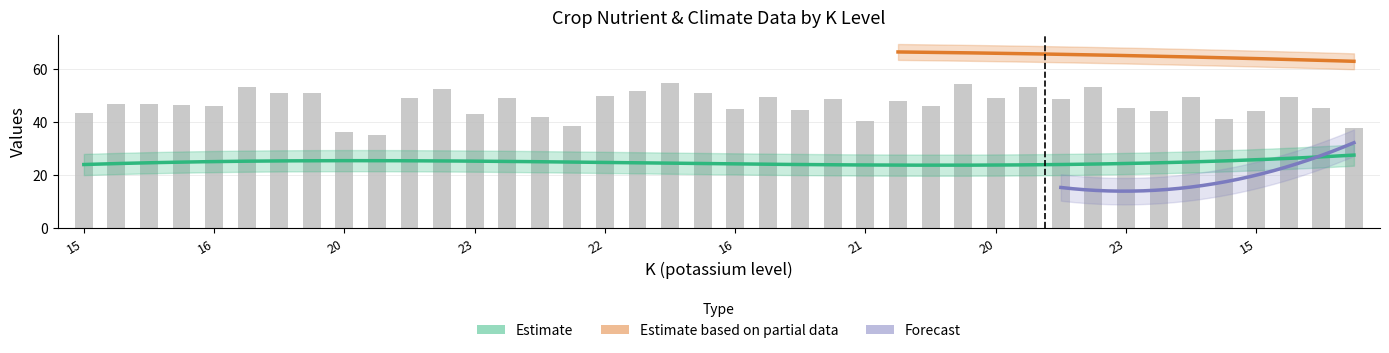

Reading right to left, list all the values displayed in this chart.

N: 28.0	31.0	18.0	19.0	39.0	14.0	10.0	2.0	3.0	30.0	0.0	15.0	6.0	32.0	18.0	9.0	4.0	12.0	13.0	4.0	3.0	22.0	31.0	37.0	40.0	39.0	27.0	3.0	2.0	6.0	8.0	13.0	6.0	2.0	29.0	37.0	11.0	38.0	13.0	32.0
temperature: 27.5	28.3	27.4	28.8	25.4	25.3	18.5	21.3	24.4	18.3	28.5	25.1	23.0	20.1	25.9	29.9	24.8	27.4	18.3	29.2	20.2	29.0	25.4	24.0	21.1	21.4	28.4	28.7	23.9	25.8	28.8	19.1	26.6	26.6	22.2	26.3	21.4	29.9	19.4	28.1
humidity: 62.0	60.2	63.9	69.8	69.1	60.9	62.7	66.4	61.2	69.5	62.5	66.9	66.7	65.8	67.5	67.3	60.1	63.4	69.7	68.0	68.7	64.5	65.9	61.6	63.2	62.6	61.8	63.2	61.8	60.3	69.2	62.6	66.1	61.0	62.1	68.5	69.9	60.6	63.3	63.5
rainfall: 37.8	45.4	49.5	44.1	41.0	49.4	44.1	45.4	53.1	48.6	53.1	49.0	54.5	46.0	47.9	40.4	48.8	44.4	49.4	44.9	50.9	54.9	51.9	49.8	38.7	41.8	49.0	43.0	52.6	49.1	35.1	36.5	50.9	50.9	53.5	46.1	46.6	46.8	46.8	43.4